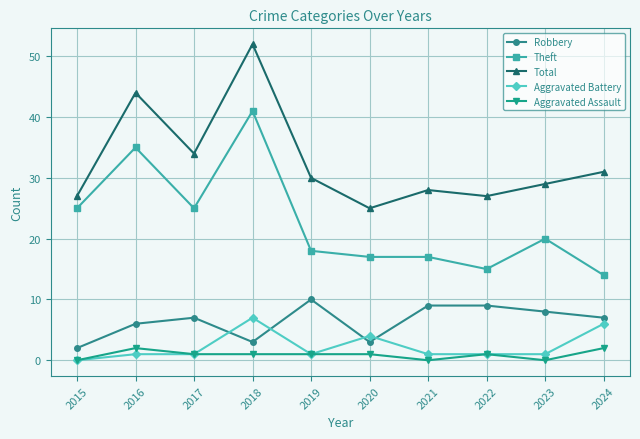

The Total series shows 16 at 2022. True or false?

False